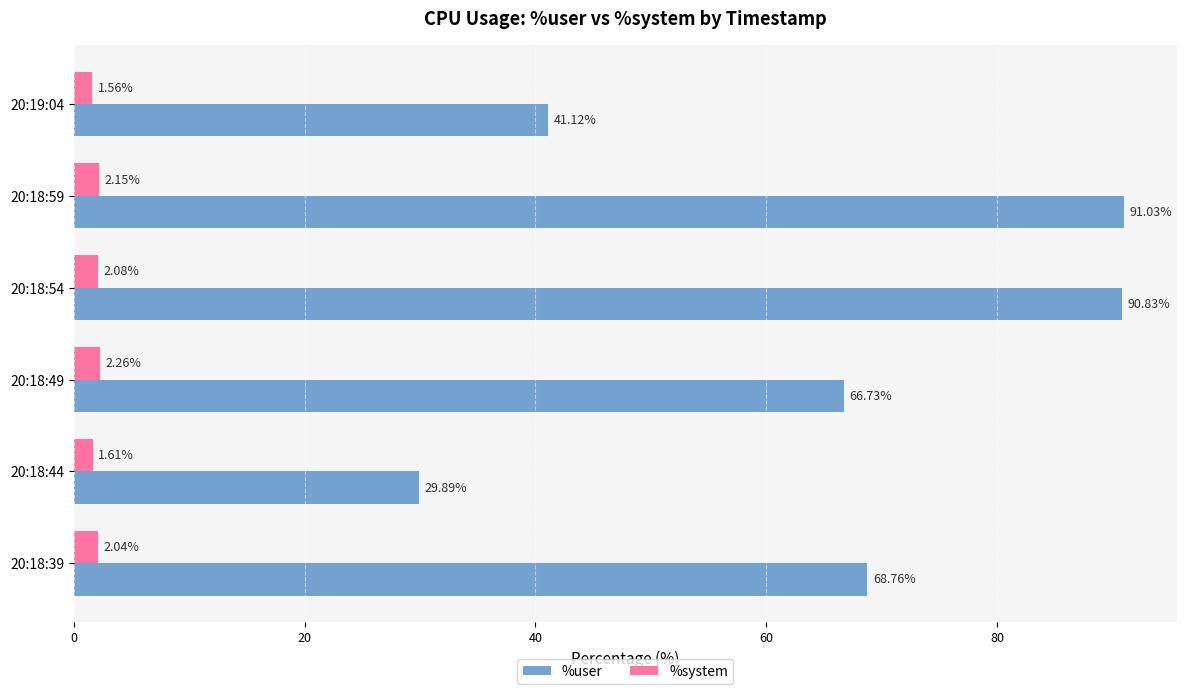

At which category is the sum across all series the highest?

20:18:59